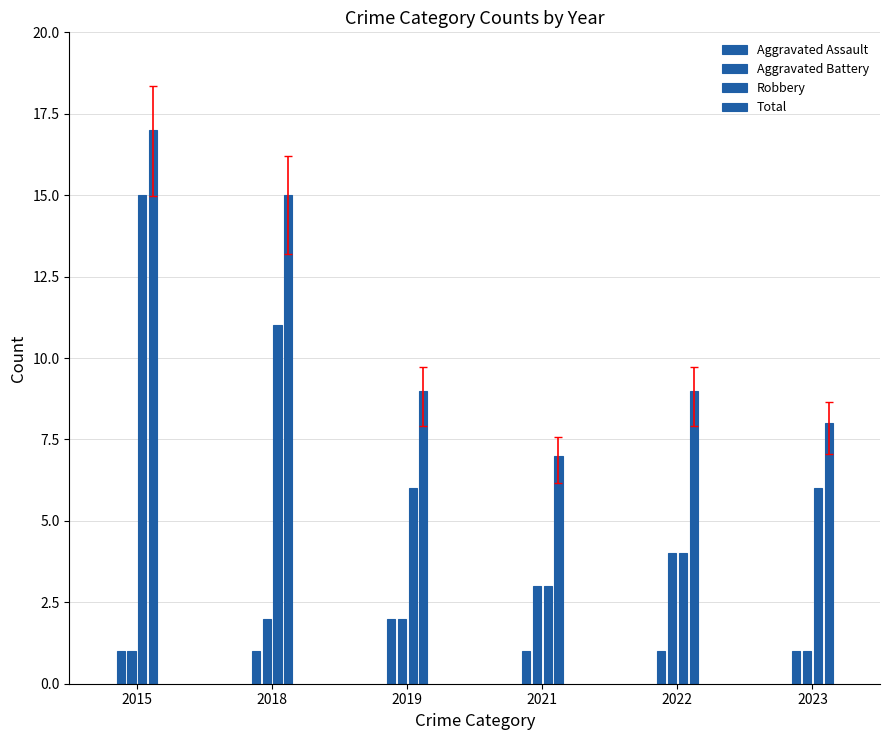

What is the approximate value of Total at 2018, to the nearest 5?

15